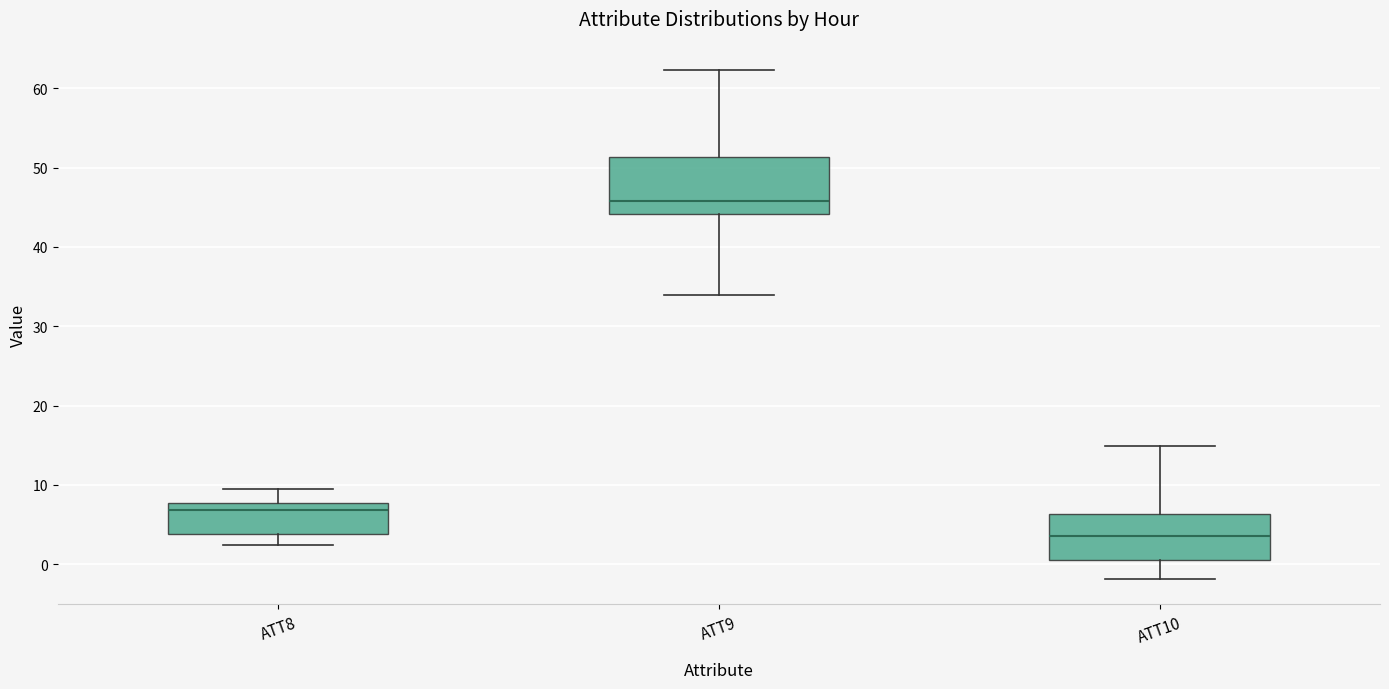

Which box's median line is the lowest?

ATT10